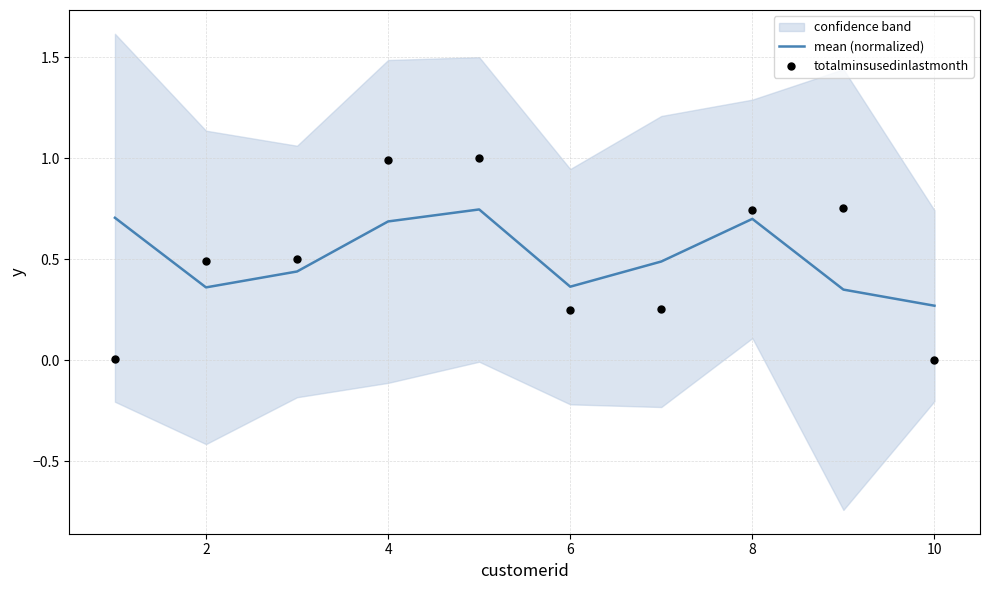

The mean (normalized) series shows 0.2 at 6. True or false?

False